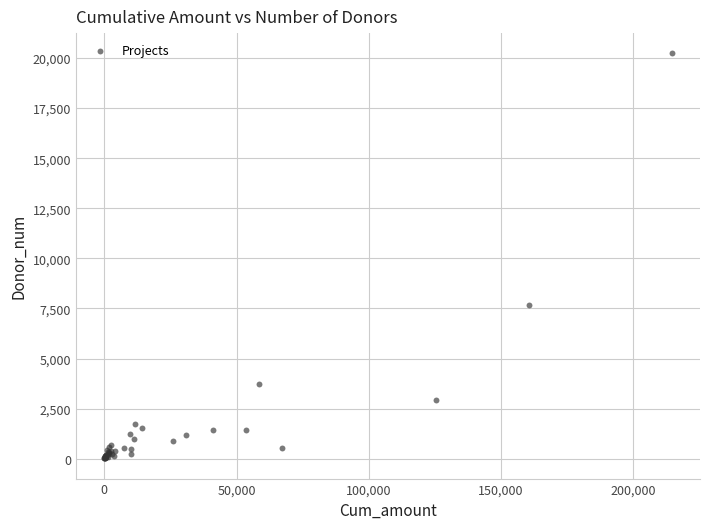

What Y value in the scatter plot is closest to 10125?

7649